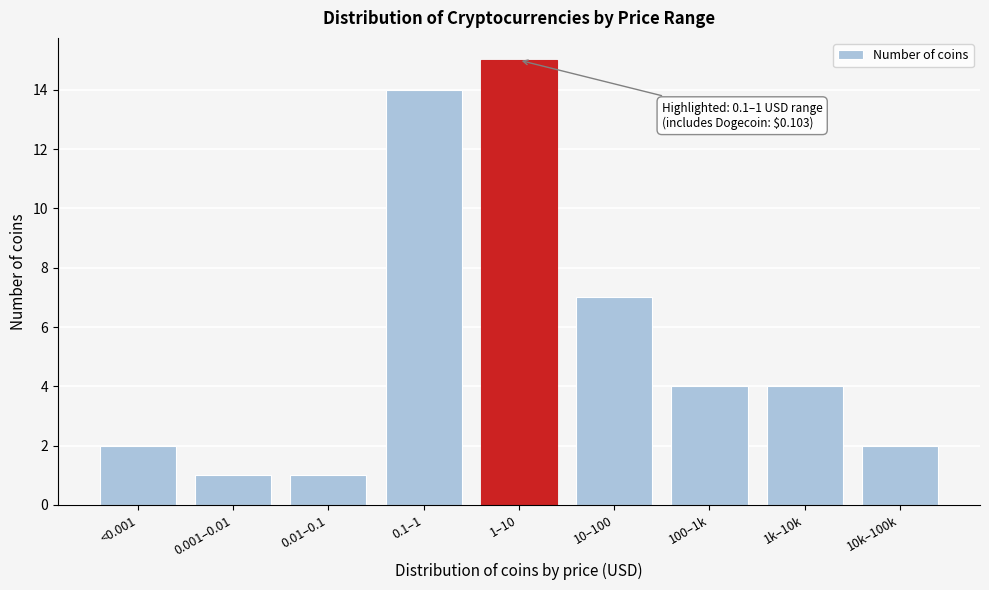

Reading right to left, extract all data points from this chart.

2	4	4	7	15	14	1	1	2